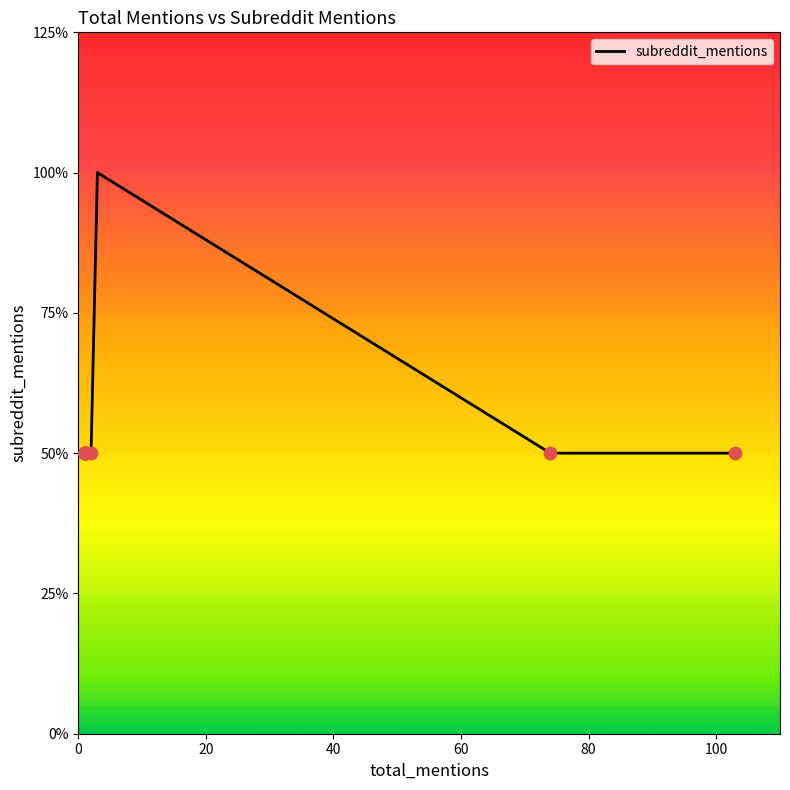

What is the ratio of the value at 1 to the value at 103?

1.0